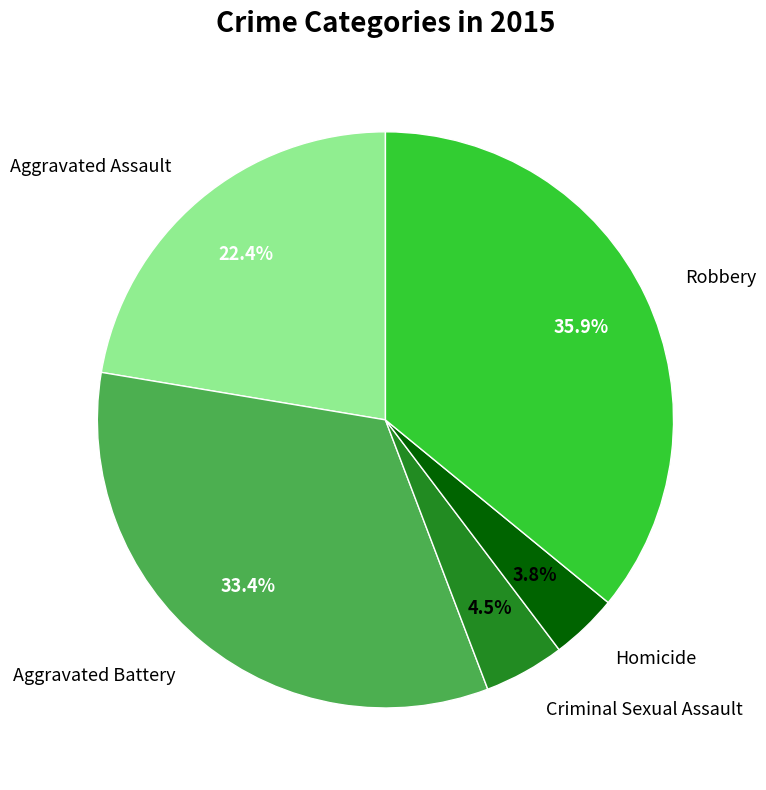

Approximately how many times larger is the value at Criminal Sexual Assault compared to Homicide?

1.2